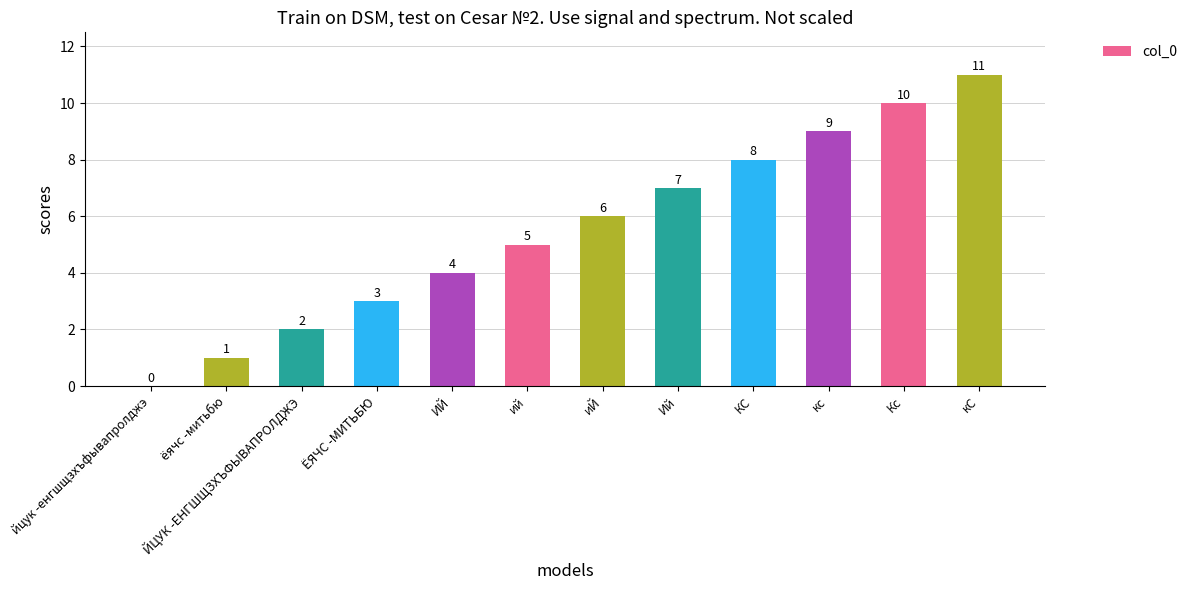

What is the change in value from ЁЯЧС -МИТЬБЮ to кС?

+8